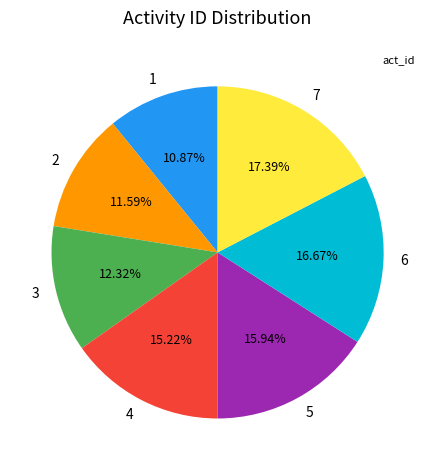

What is the ratio of the value at 1 to the value at 4?

0.7